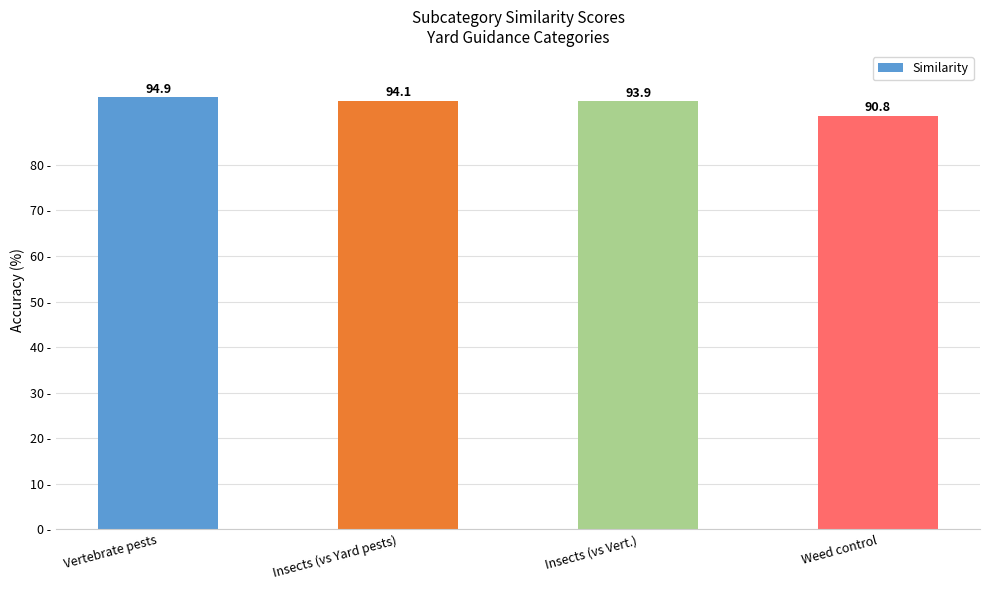

What is the label of the 4th bar from the right?

Vertebrate pests